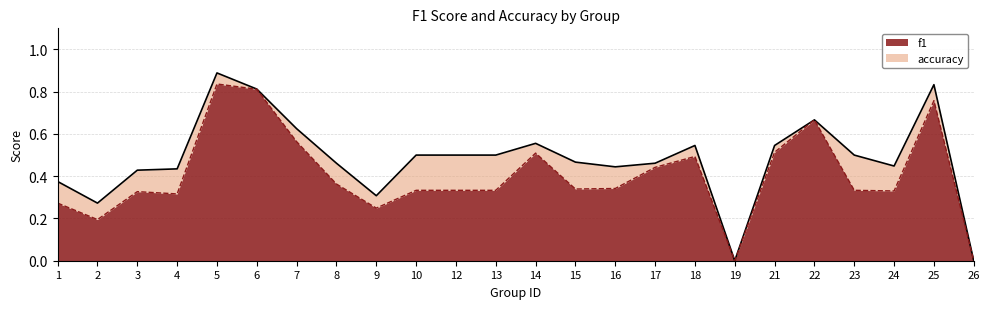

What is the sum of all f1 values?

9.7